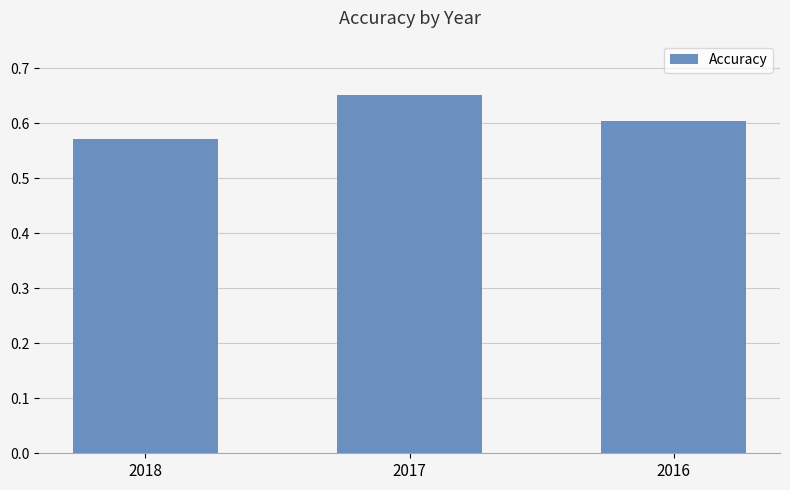

Which label corresponds to the smallest value in the chart?

2018